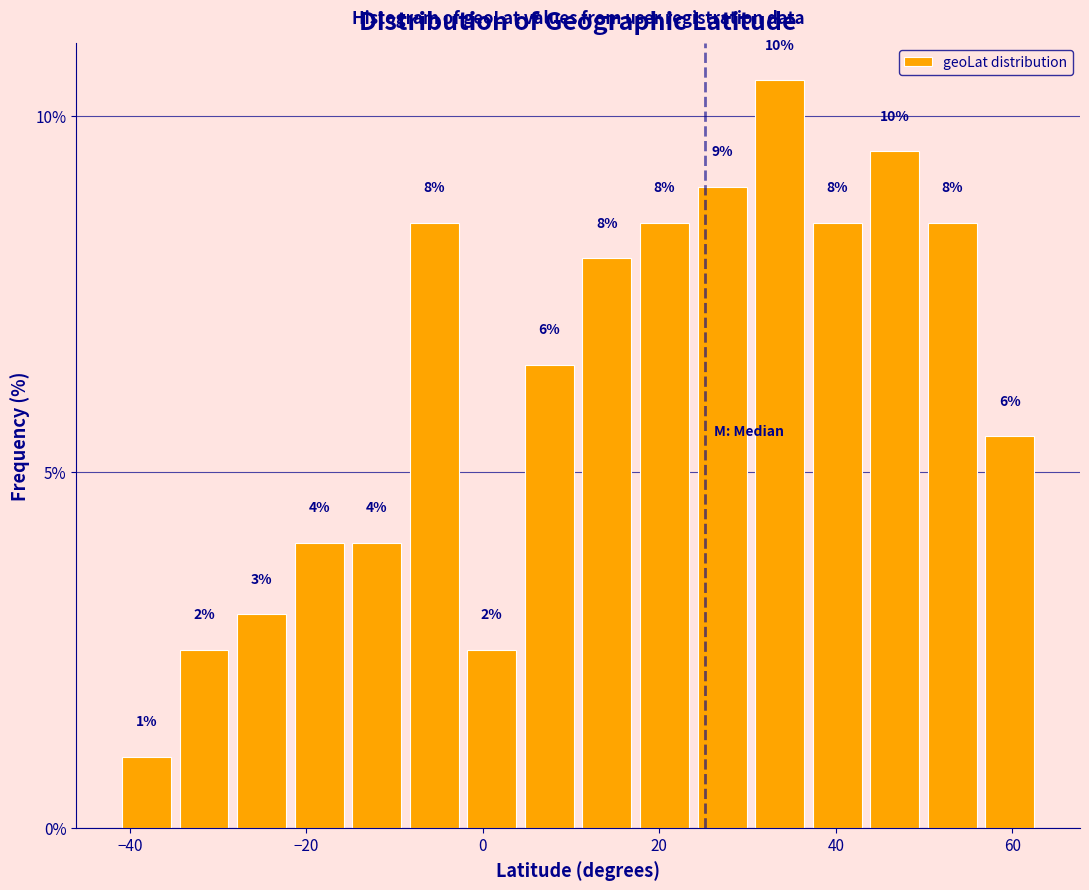

Around what value on the x-axis is the tallest bar? Give the approximate position of its centre, as read against the axis.

34